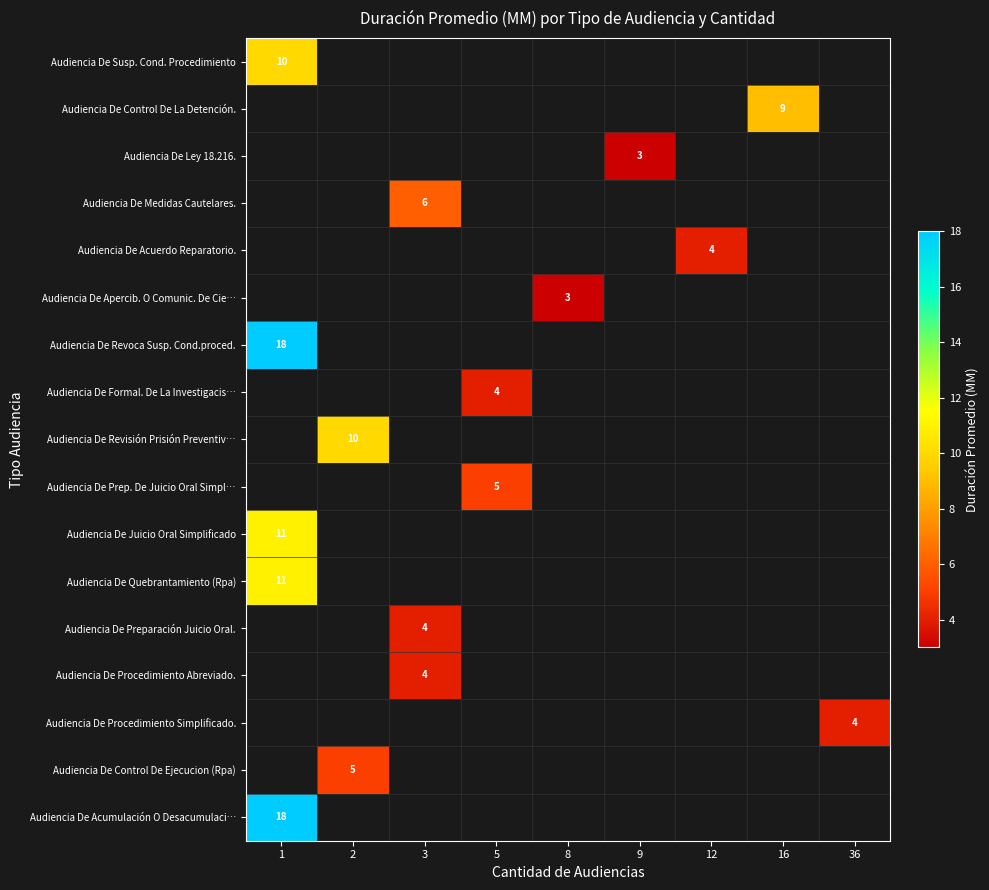

Between 12 and 16, which is larger?

16